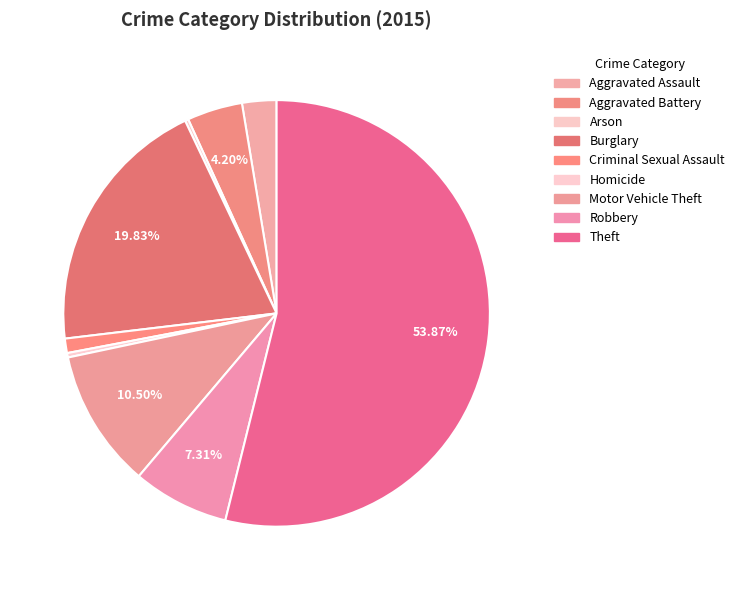

Which category accounts for the majority?

Theft